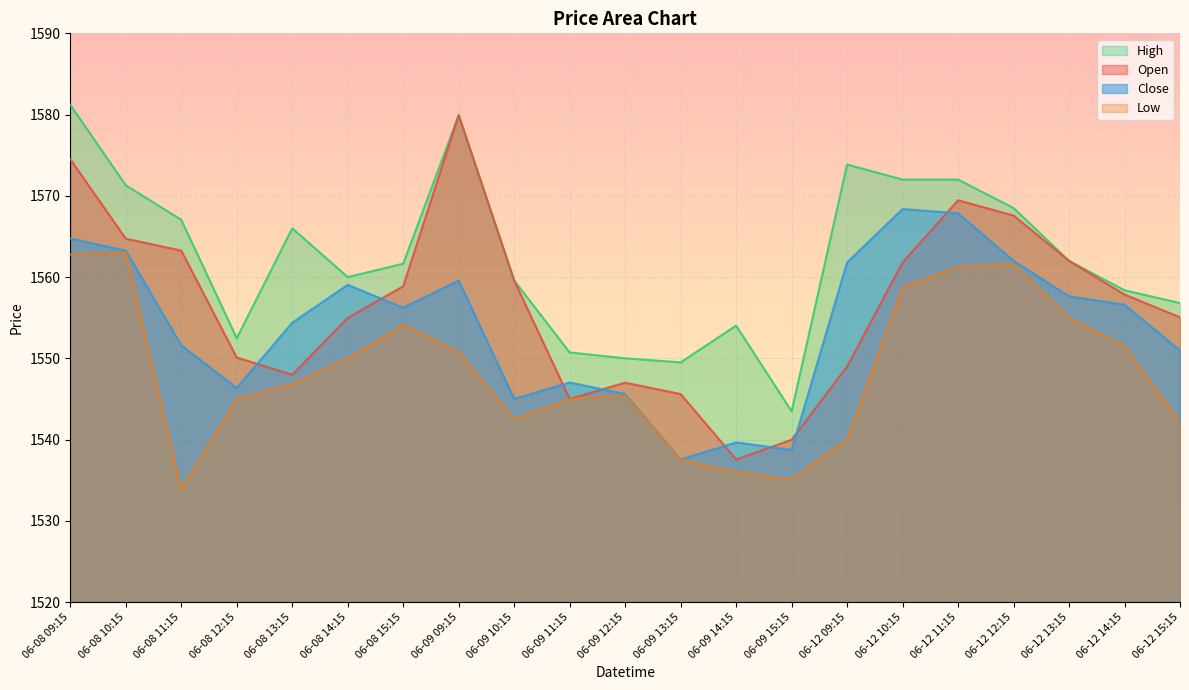

How many series are shown in this chart?

4